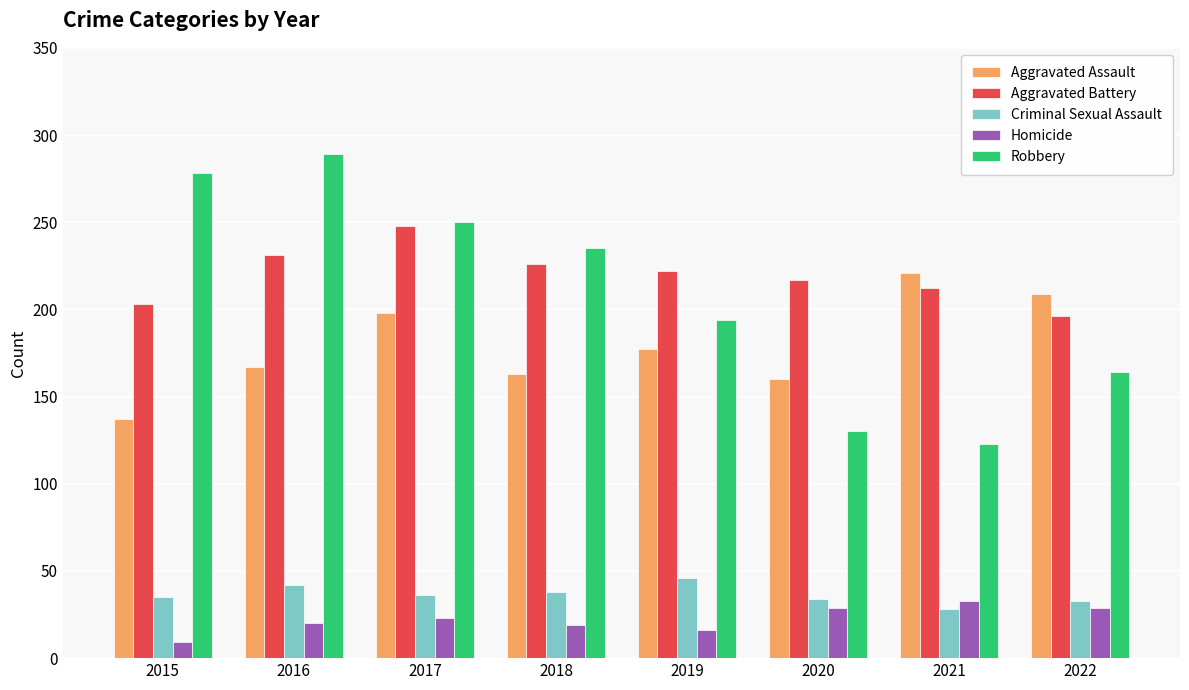

What is the spread (max minus min) of values at 2021?

193